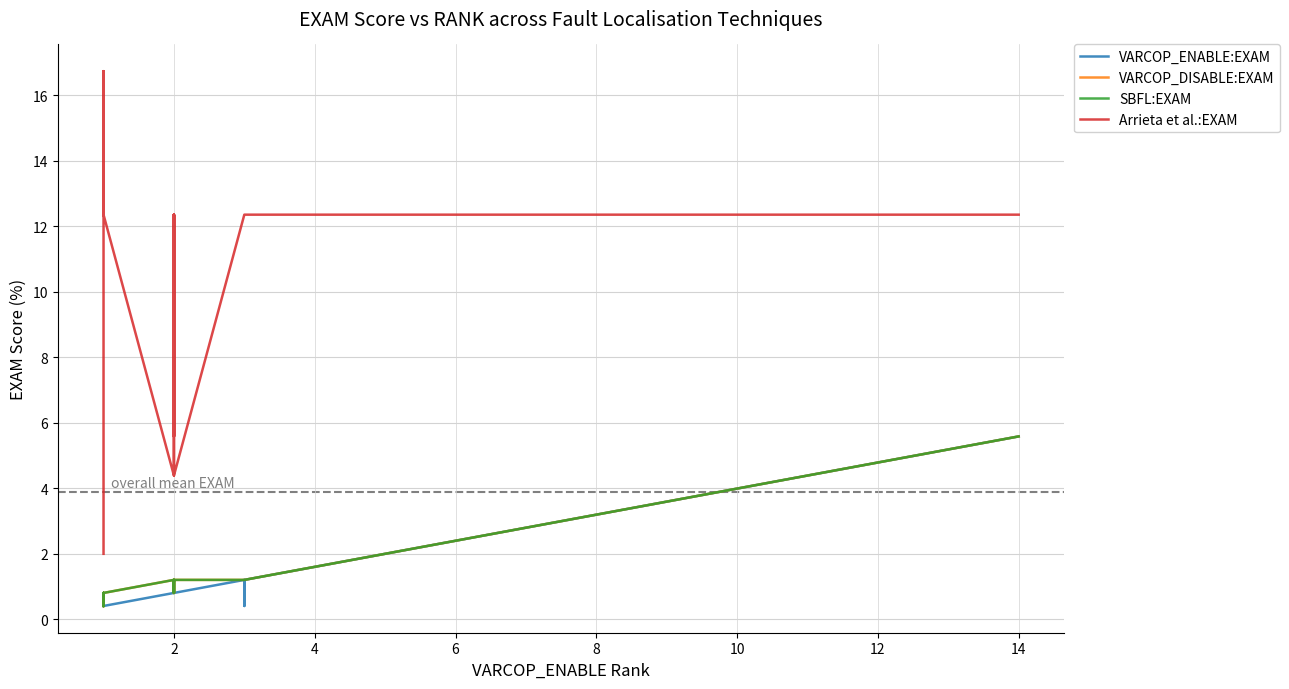

What is the difference between the second highest and second lowest values in the VARCOP_DISABLE:EXAM series?

3.2